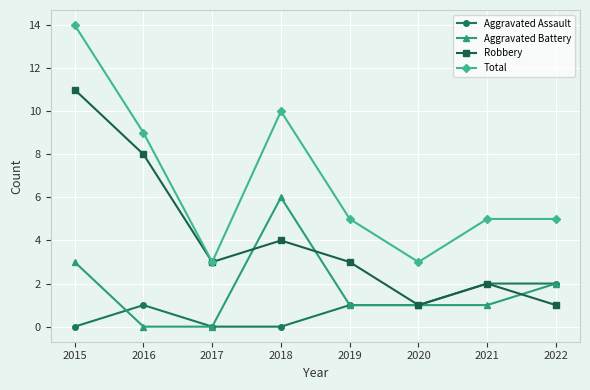

How many categories are shown in the chart?

8